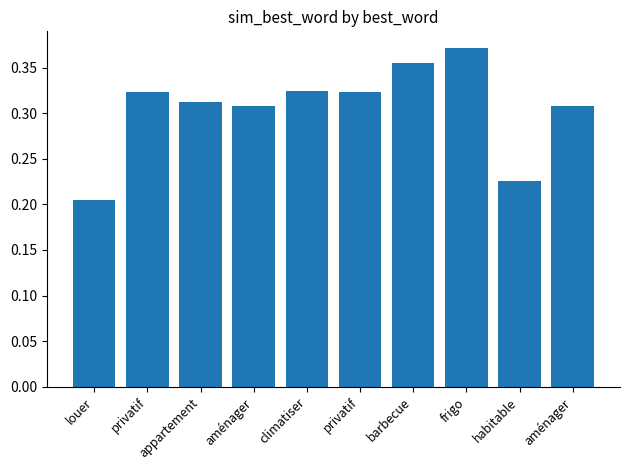

The chart shows a value of 0.3 at privatif. True or false?

True